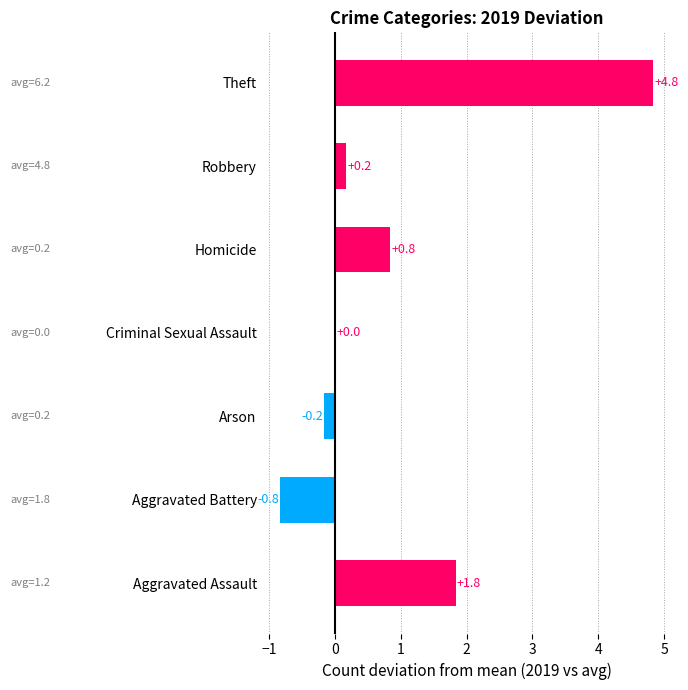

Between Aggravated Battery and Aggravated Assault, which is larger?

Aggravated Assault